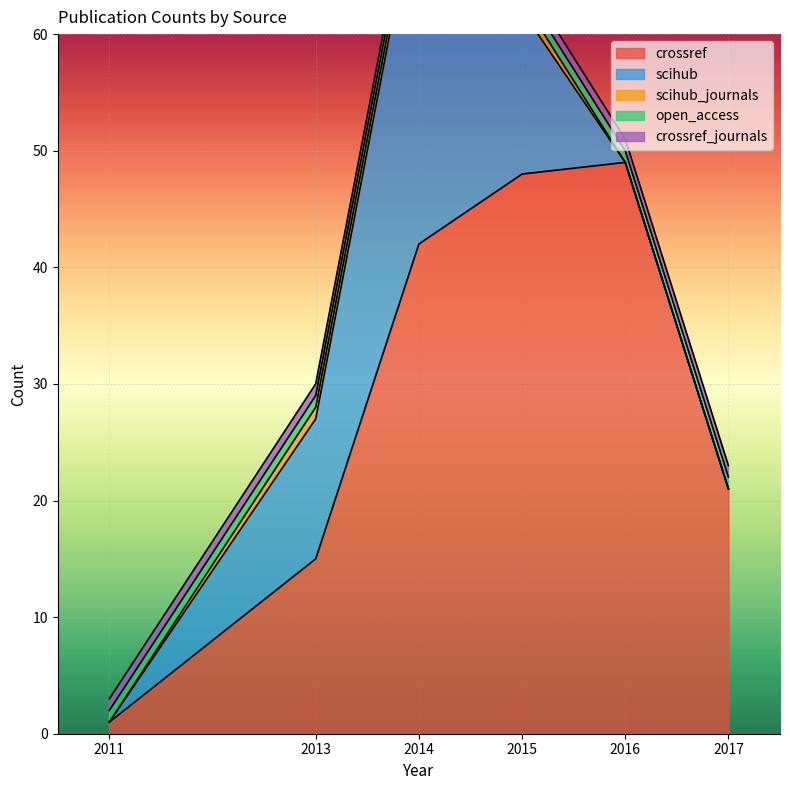

How many lines are shown in the chart?

5